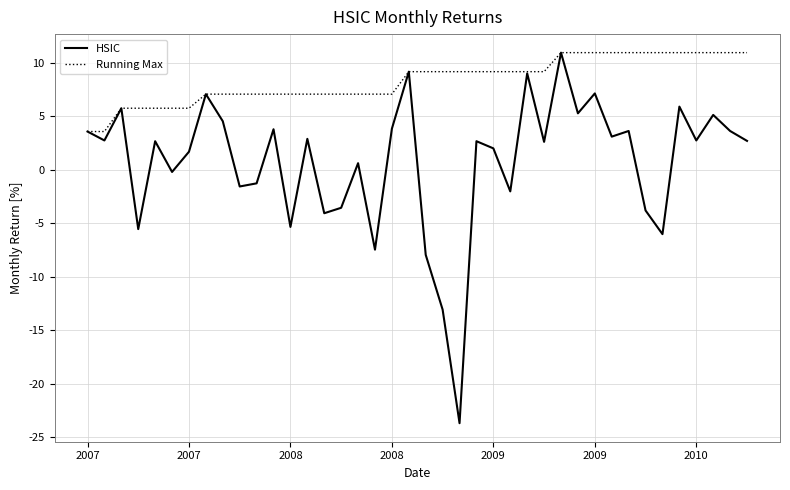

Which series has the widest spread of values?

HSIC